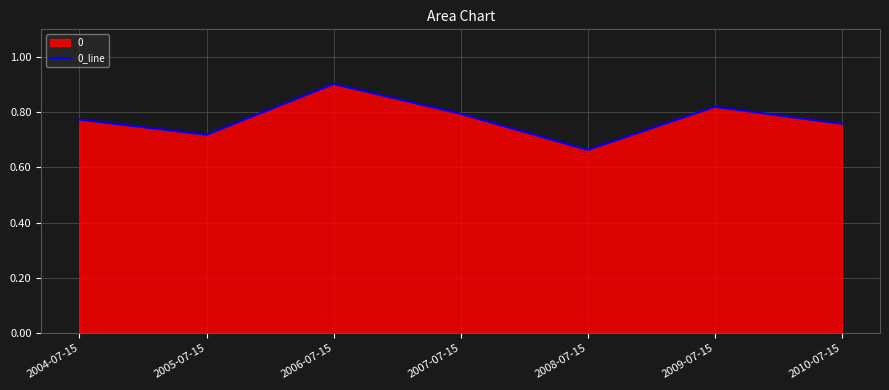

What position from the right is 2005-07-15?

6